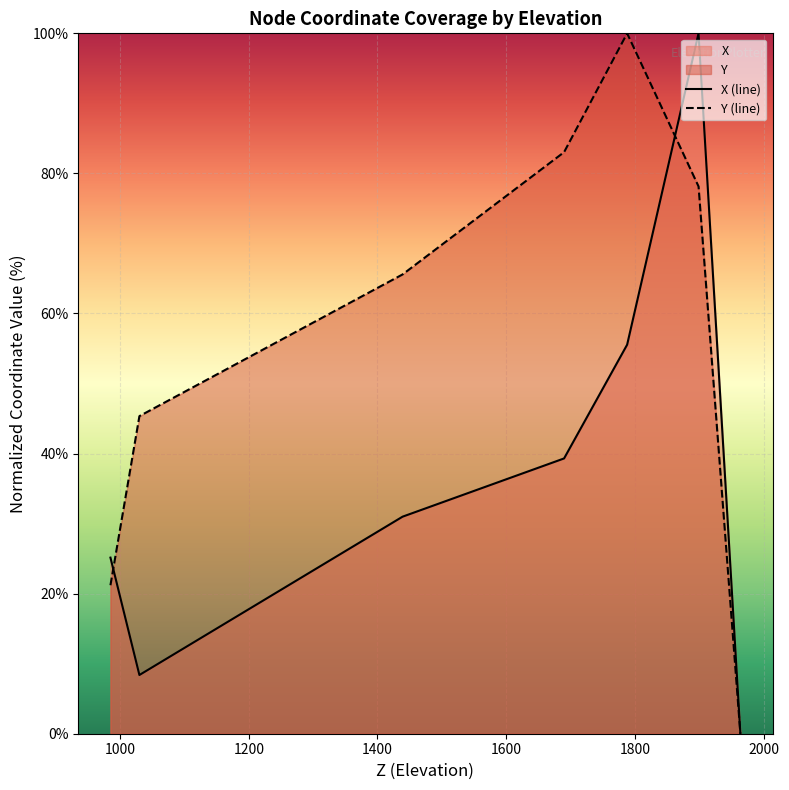

What is the average value of the Y (line) series?

56.2